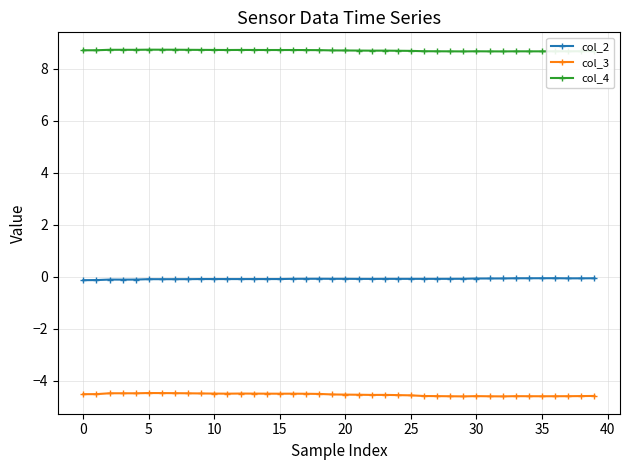

What is the lowest value of the col_4 series?

8.7